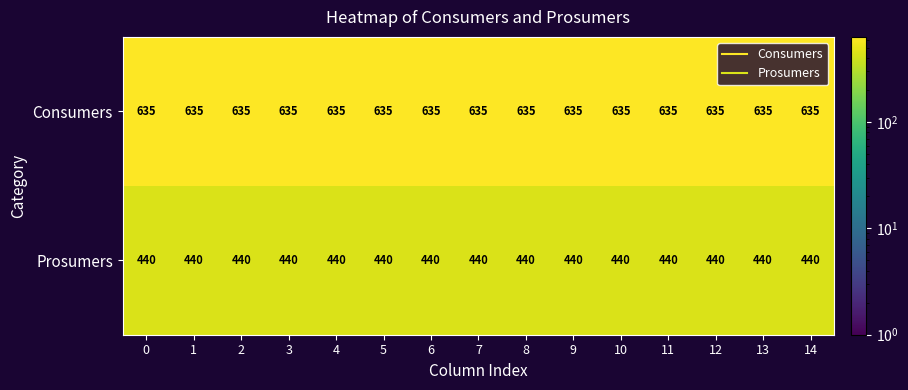

Is it true that Consumers equals 323 at 11?

False